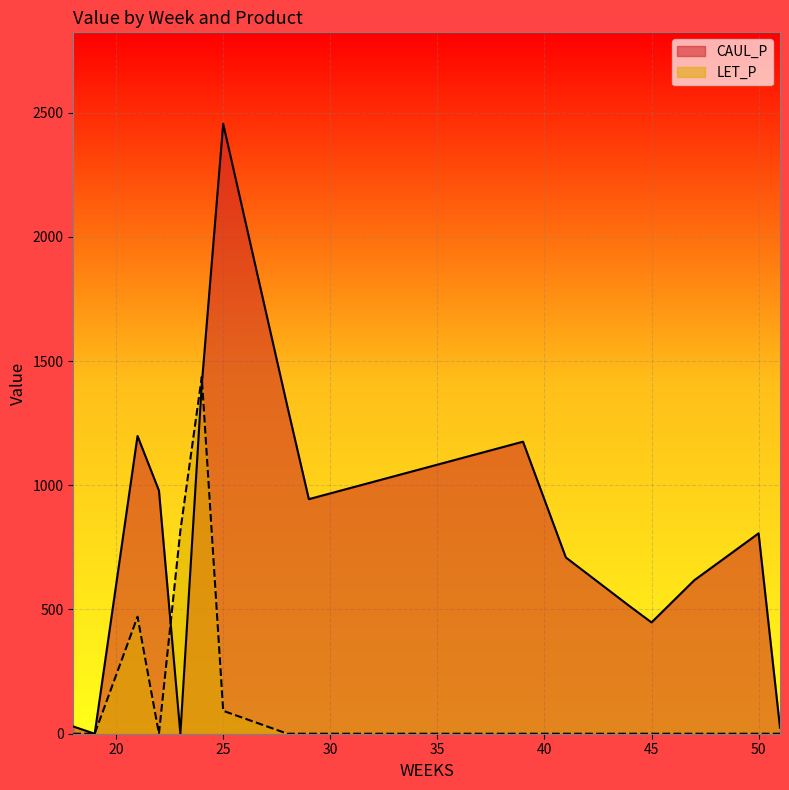

At which label is LET_P closest to 718?

23